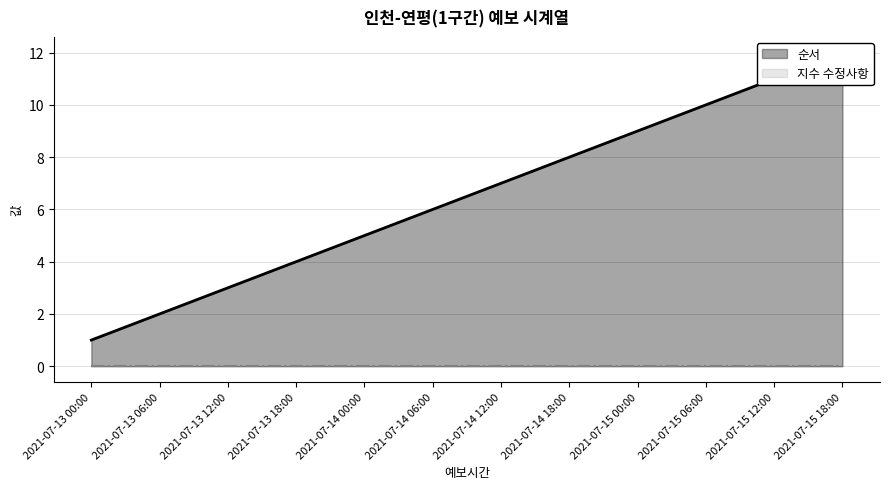

Reading left to right, transcribe all the data shown in this chart.

2021-07-13 00:00=1	2021-07-13 06:00=2	2021-07-13 12:00=3	2021-07-13 18:00=4	2021-07-14 00:00=5	2021-07-14 06:00=6	2021-07-14 12:00=7	2021-07-14 18:00=8	2021-07-15 00:00=9	2021-07-15 06:00=10	2021-07-15 12:00=11	2021-07-15 18:00=12